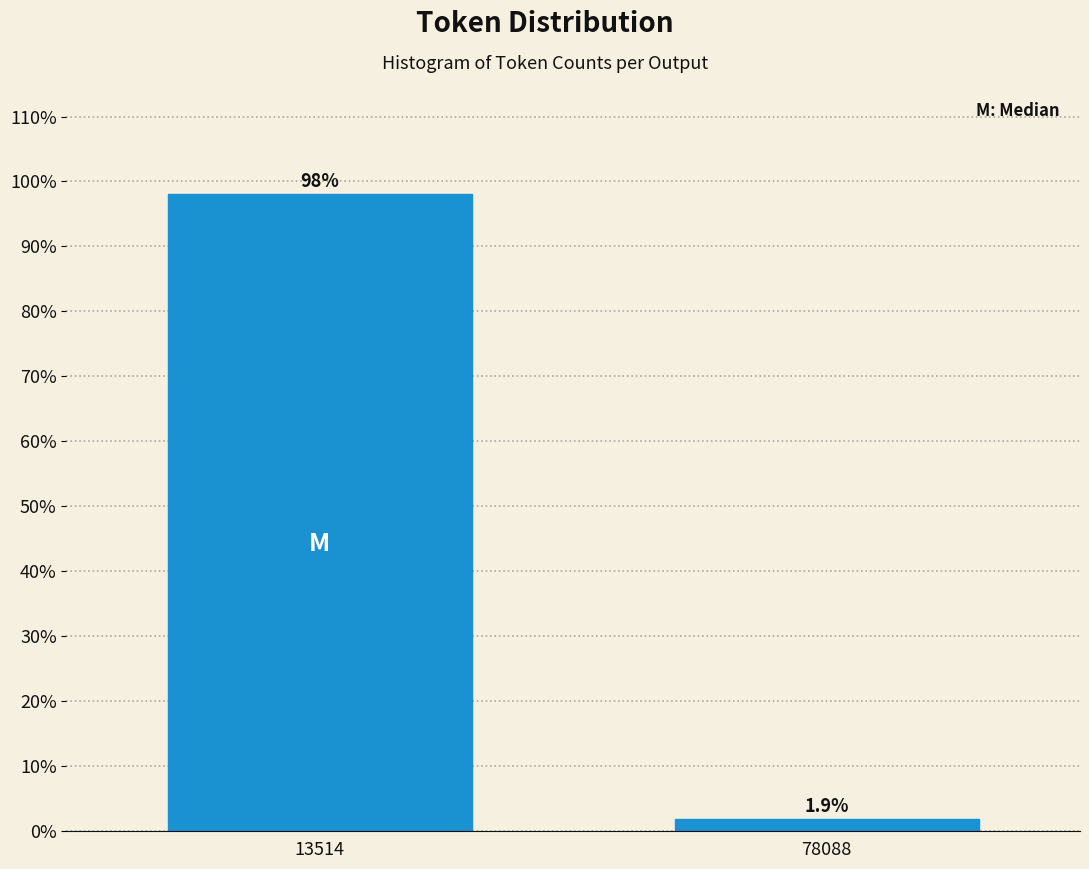

Reading left to right, extract all data points from this chart.

98.1	1.9